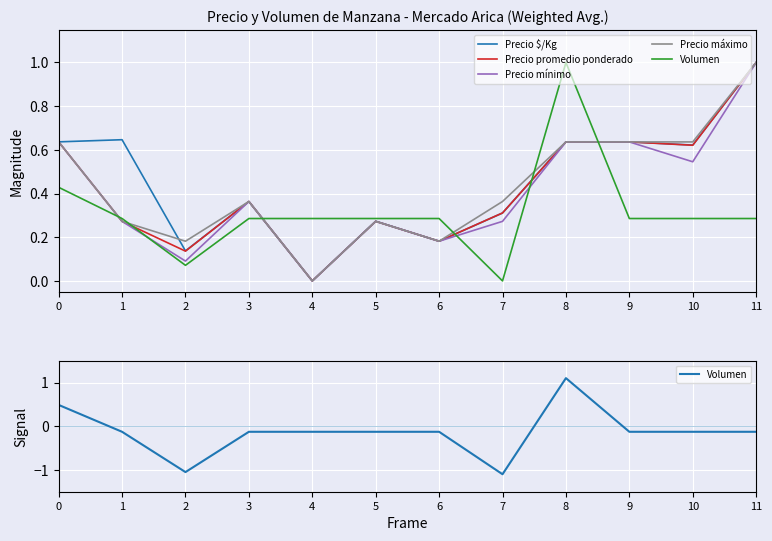

Which has a higher value, 9 or 5?

9